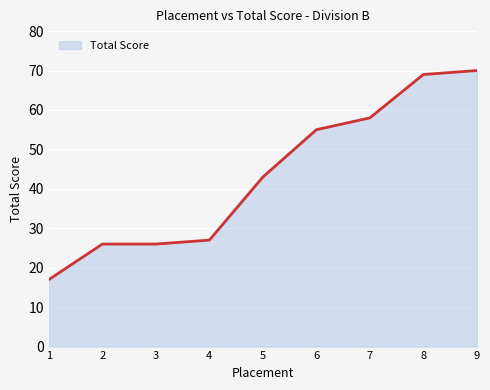

How many lines are shown in the chart?

1